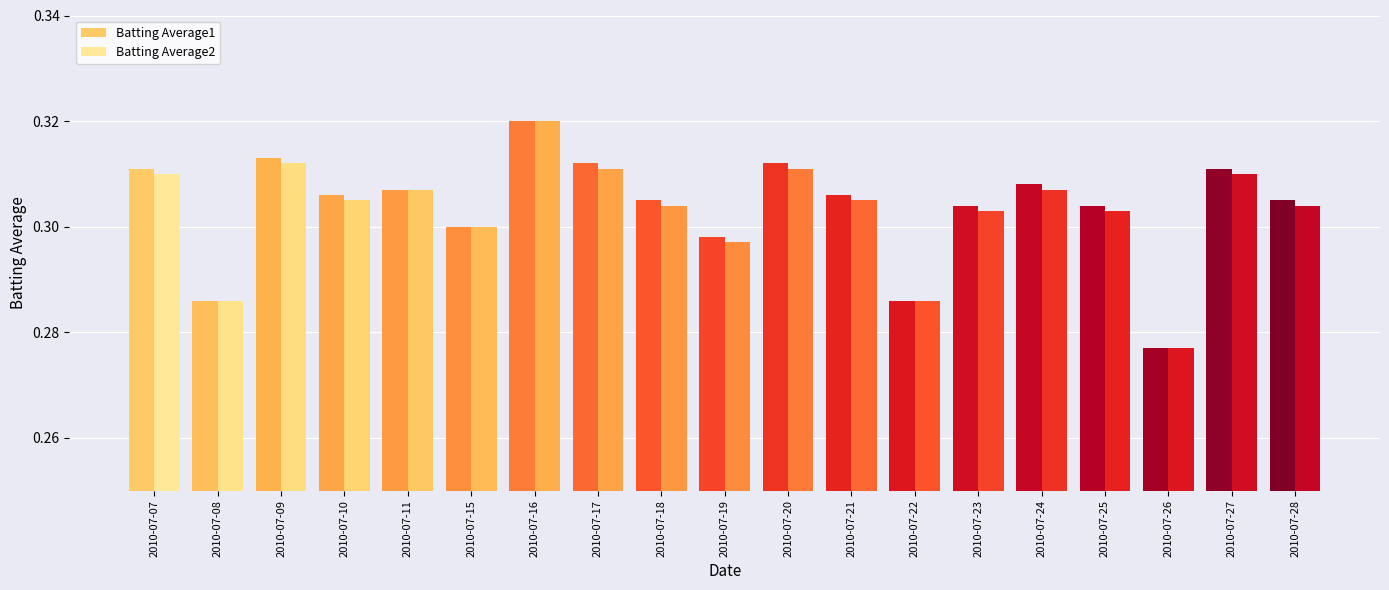

What is the total value across all series at 2010-07-27?

0.6